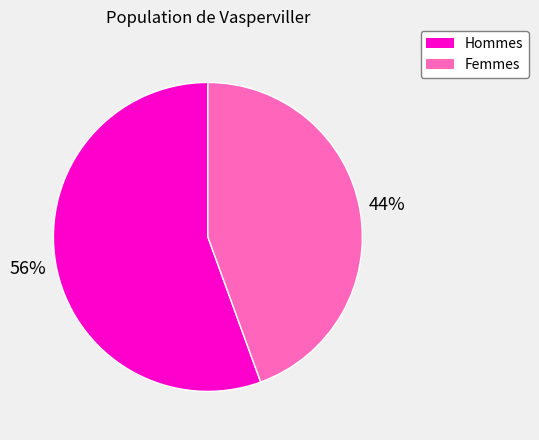

Is there any slice that represents more than half of the pie?

Yes